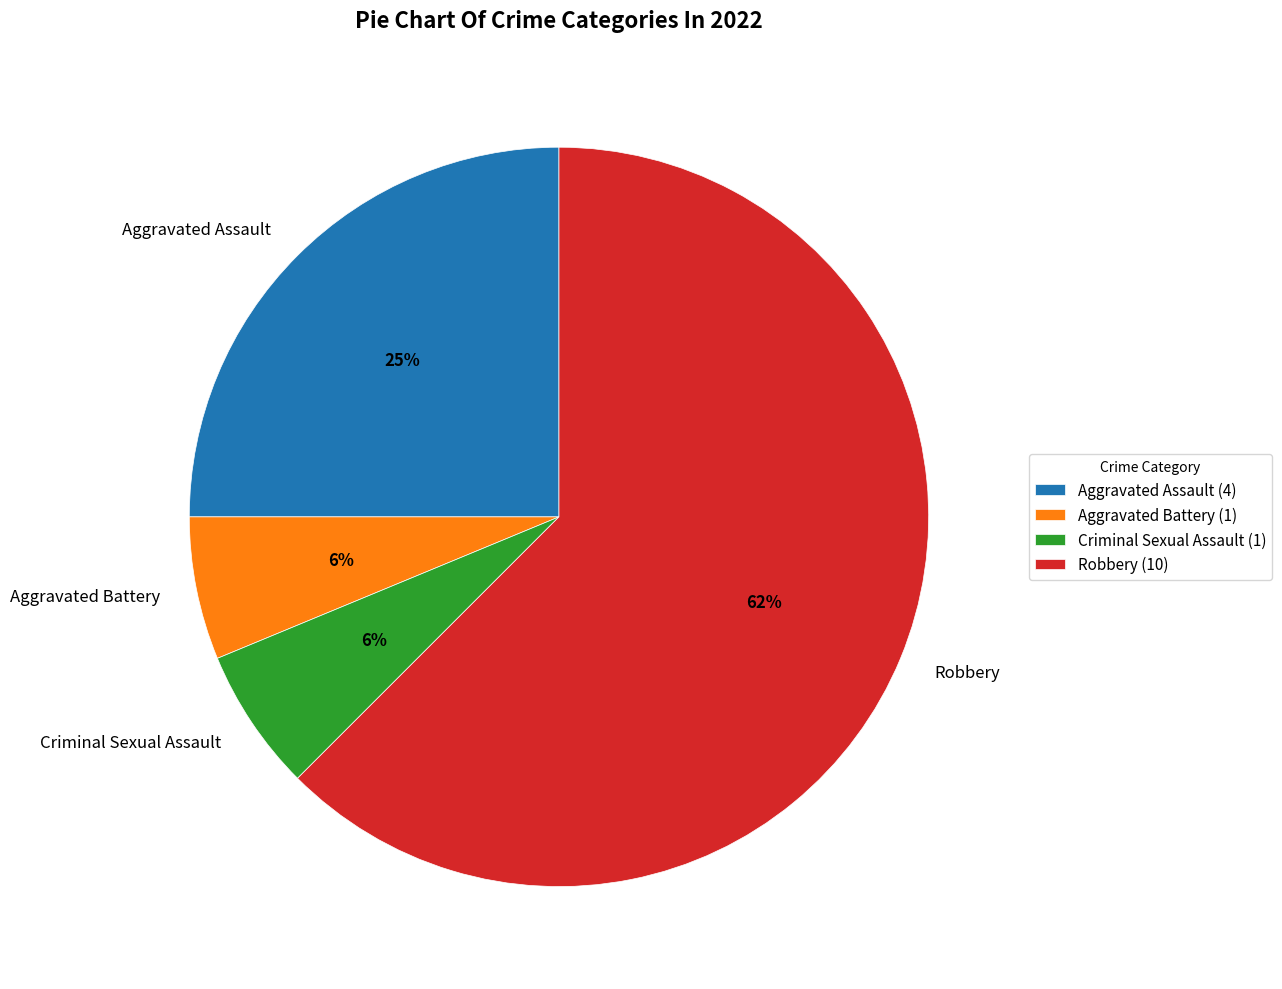

Is the sum of Robbery and Aggravated Battery greater than half?

Yes